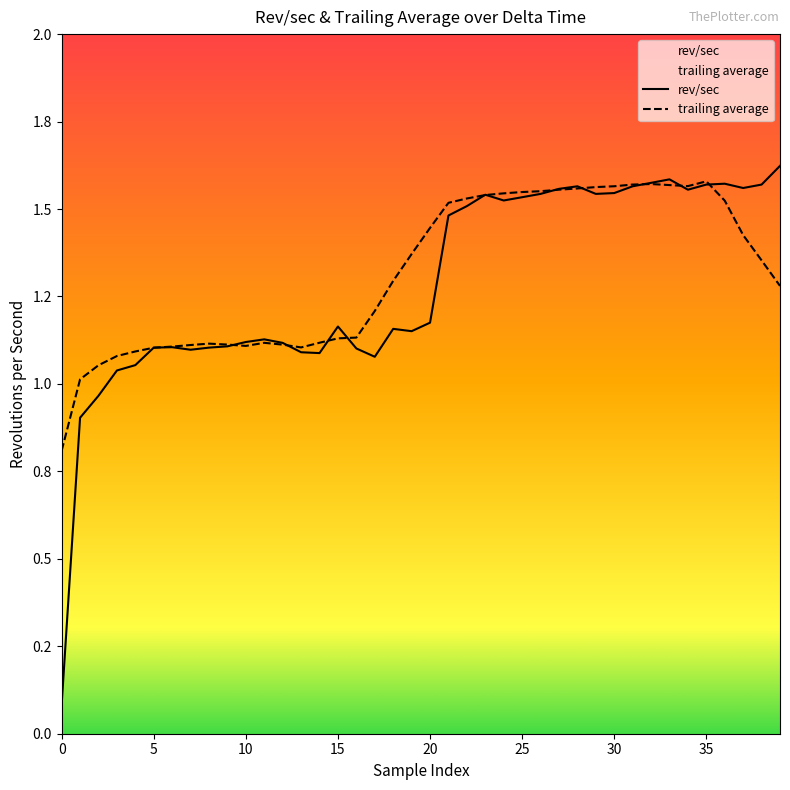

At how many categories does at least one series exceed 0?

40